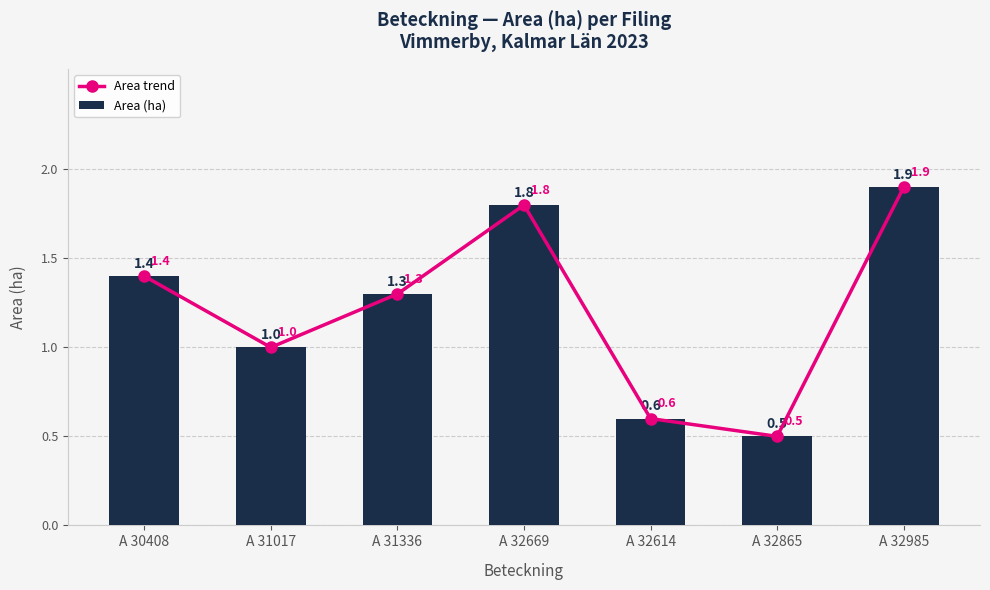

True or false: Area trend has a value of 2.3 at A 30408.

False